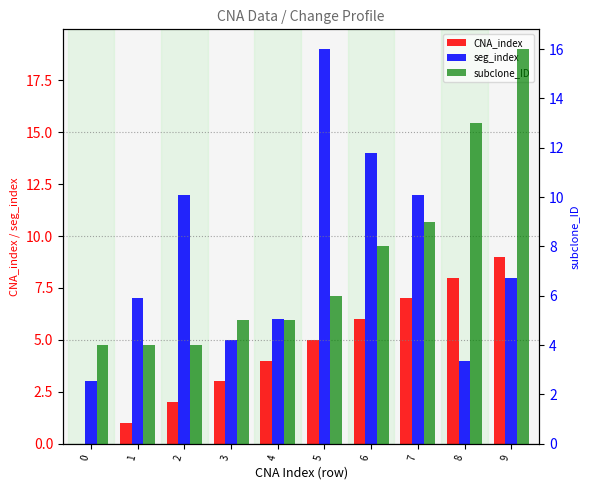

Where is seg_index nearest to the value 11?

2